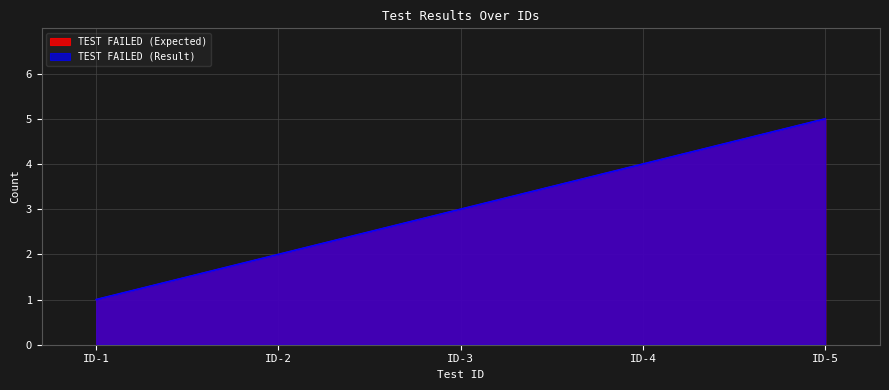

Which category has the lowest value across all series?

ID-1